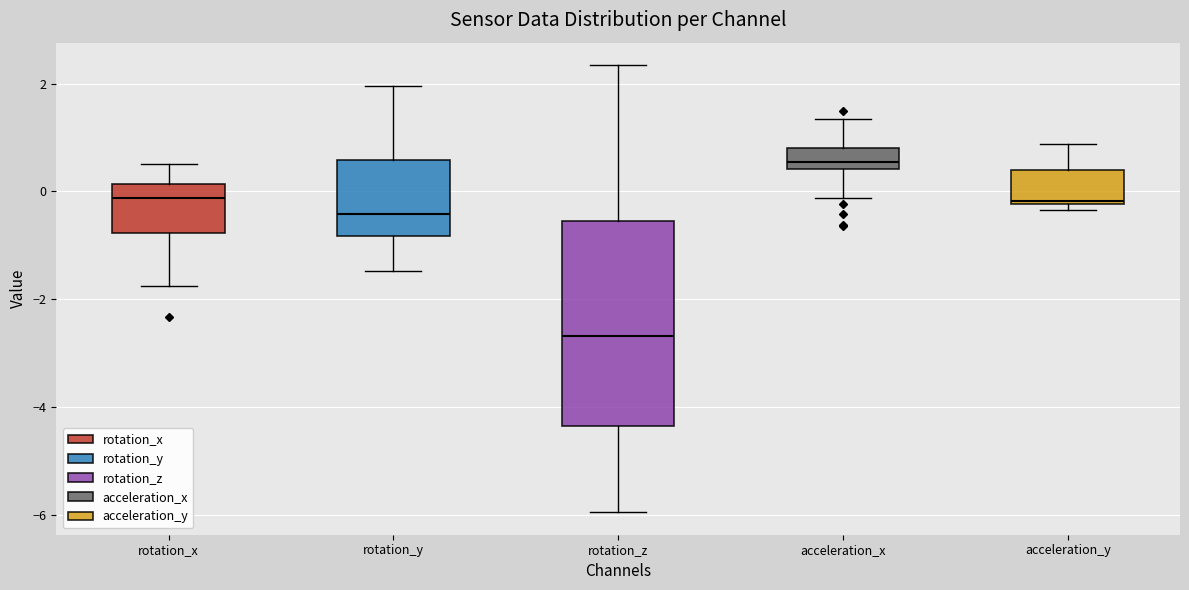

Reading left to right, transcribe this box plot: for each box, give where its median line is, the range the box spans, and where its two whiskers end, as read against the y-axis. The values are not printed on the chart, so give them approximately, as read against the axis.

rotation_x: median -0.2, box -0.8 to 0.2, whiskers -1.8 to 0.6
rotation_y: median -0.4, box -0.8 to 0.6, whiskers -1.4 to 2.0
rotation_z: median -2.6, box -4.4 to -0.6, whiskers -6.0 to 2.4
acceleration_x: median 0.6, box 0.4 to 0.8, whiskers -0.2 to 1.4
acceleration_y: median -0.2, box -0.2 to 0.4, whiskers -0.4 to 0.8